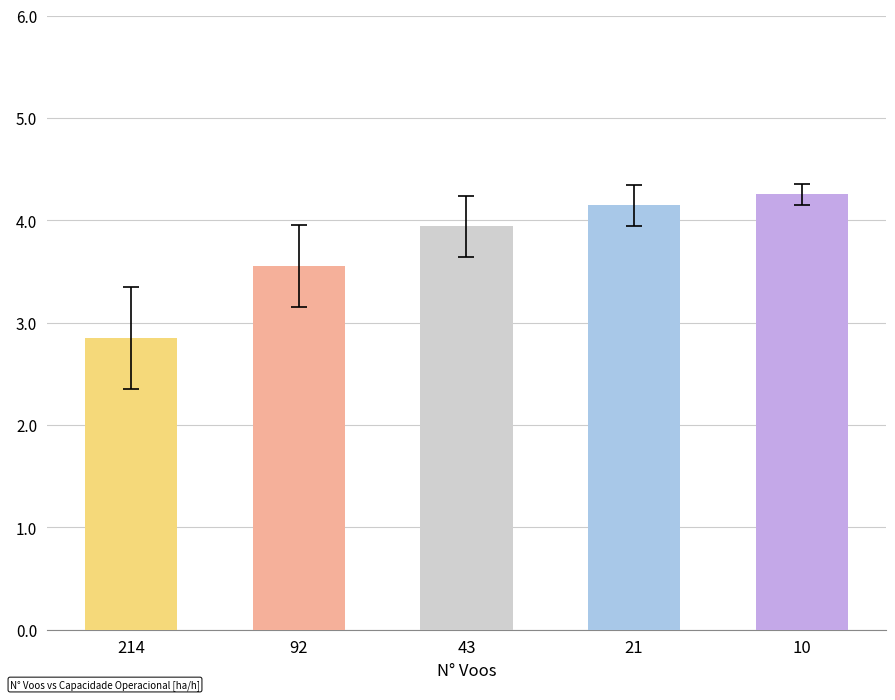

Reading left to right, what are all the values shown in this chart?

214=2.8	92=3.6	43=3.9	21=4.1	10=4.3